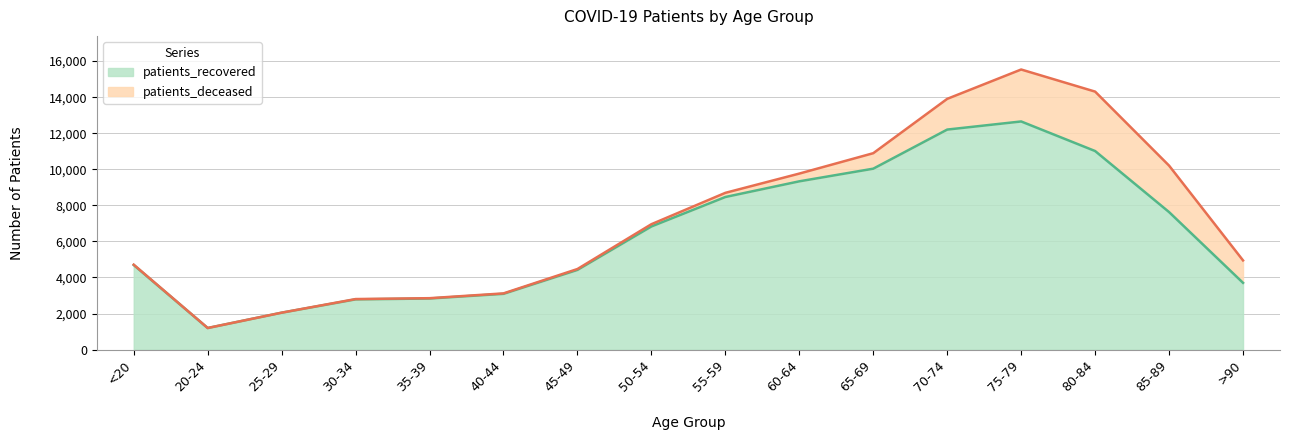

What value does the data have at 20-24?

1196